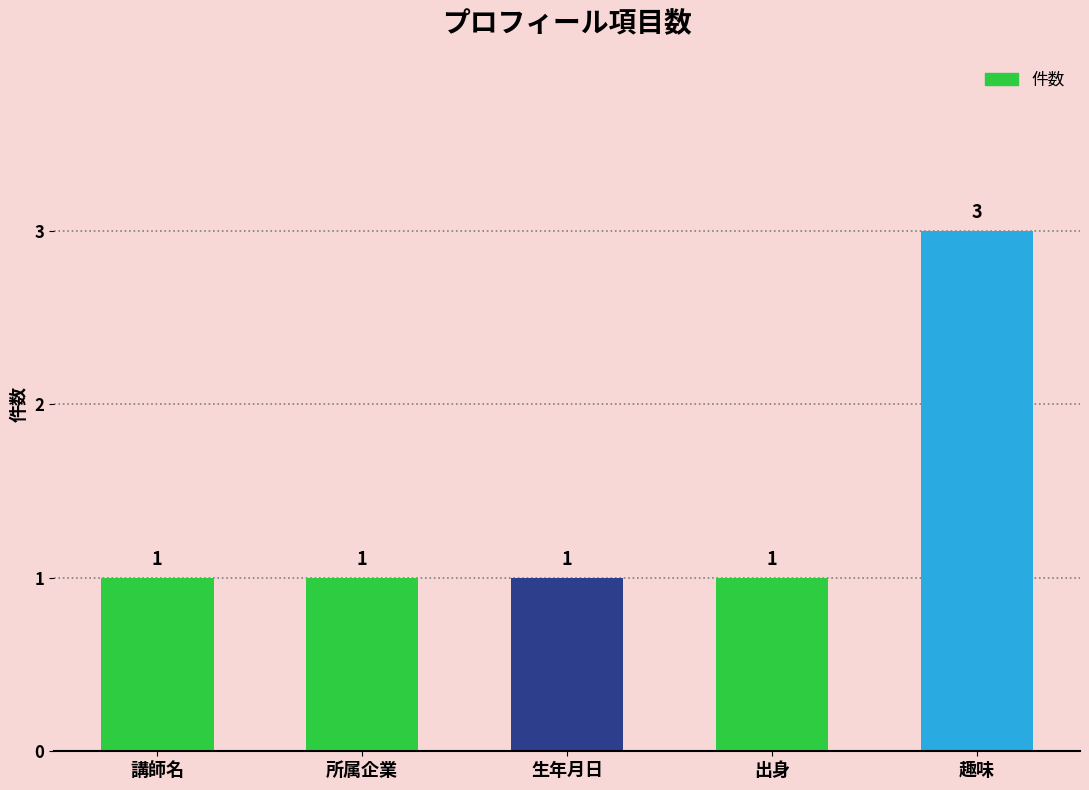

What is the ratio of the value at 生年月日 to the value at 所属企業?

1.0